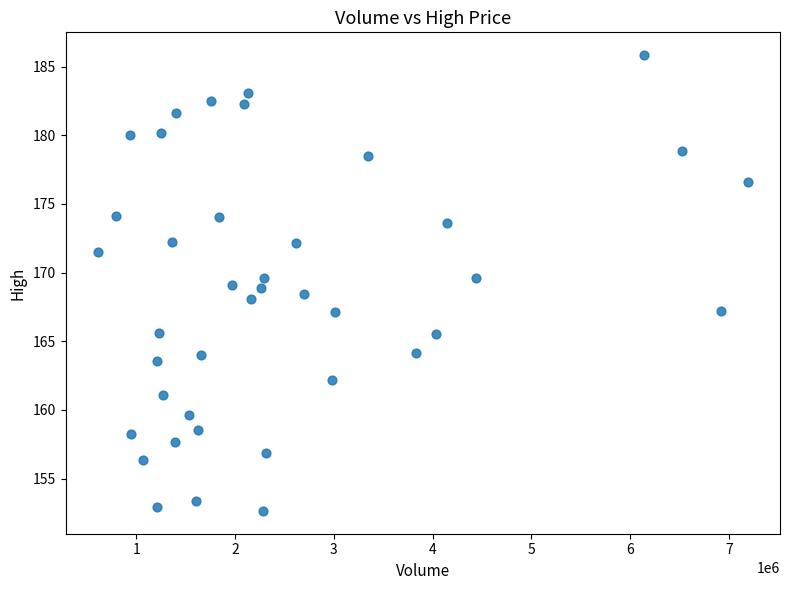

What is the range of X values (max minus min)?

6577285.0